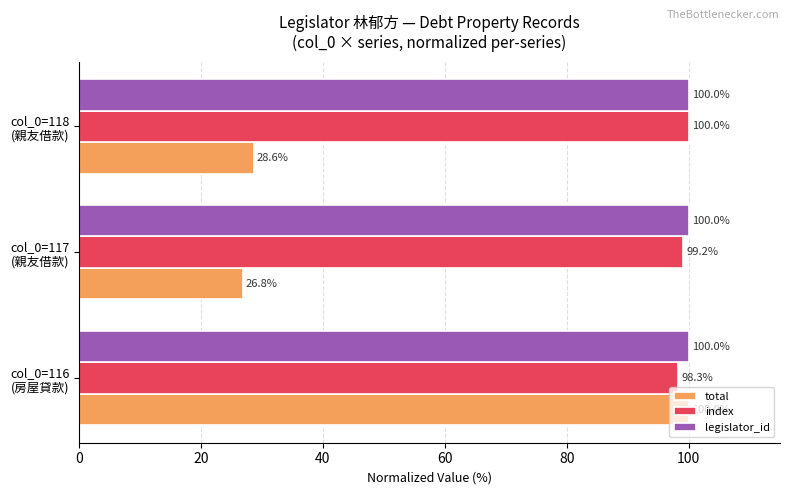

Which series has the largest total across all categories?

legislator_id